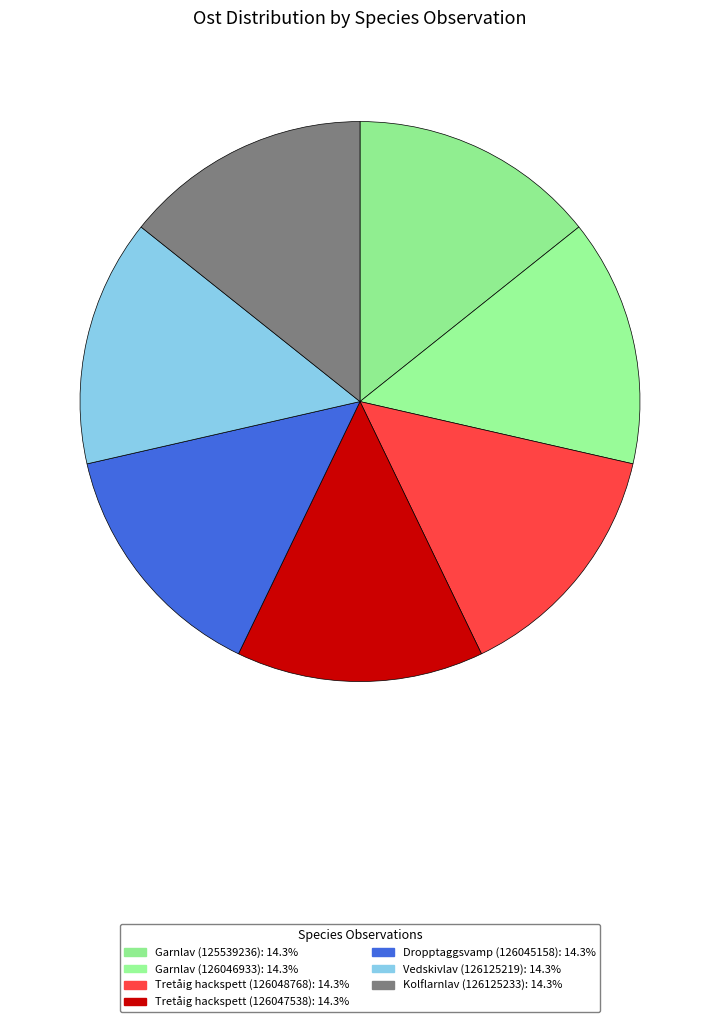

To the nearest percent, what portion does Kolflarnlav (126125233) represent?

14%